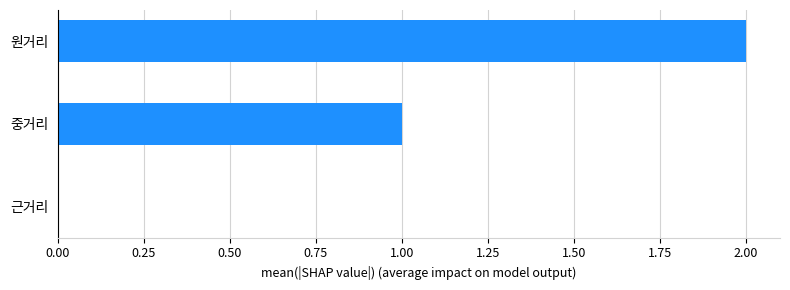

Which has a higher value, 중거리 or 근거리?

중거리